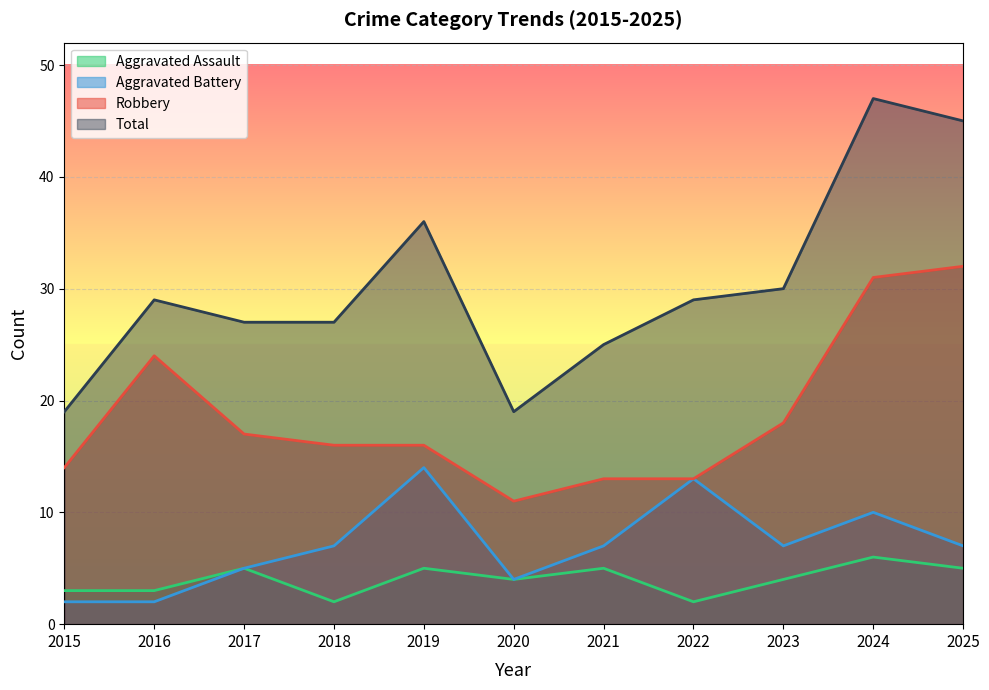

Read the Aggravated Assault value at 2018.

2